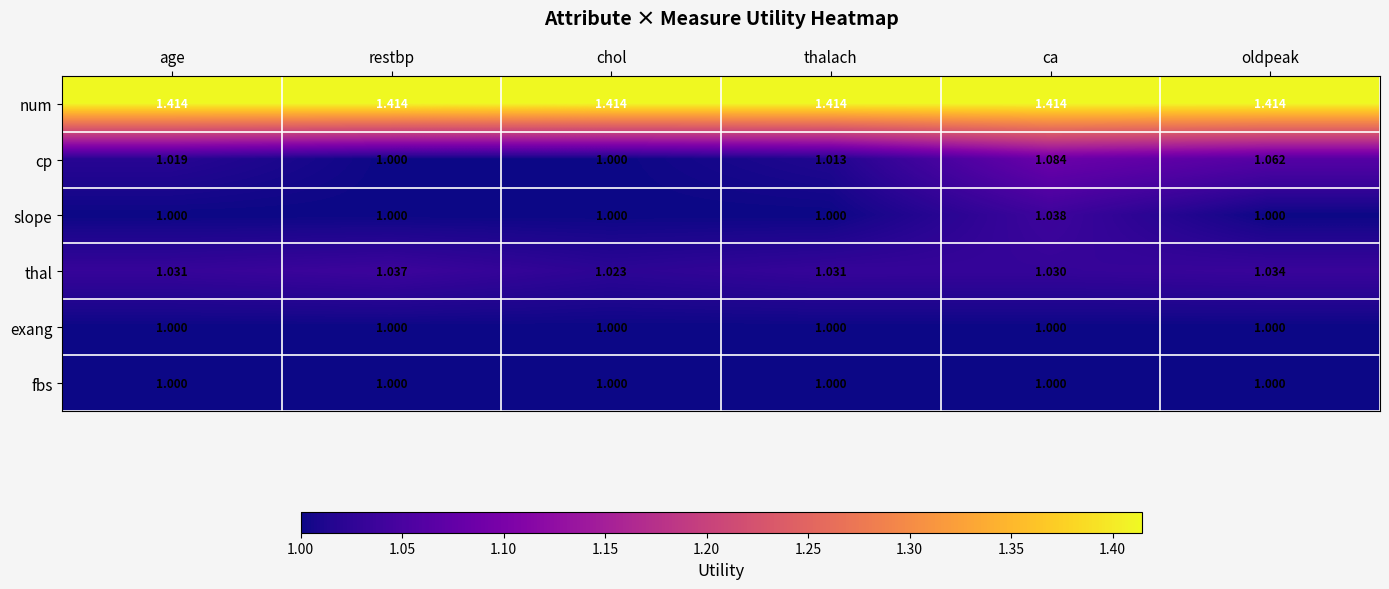

What is the minimum value shown in the chart?

1.0